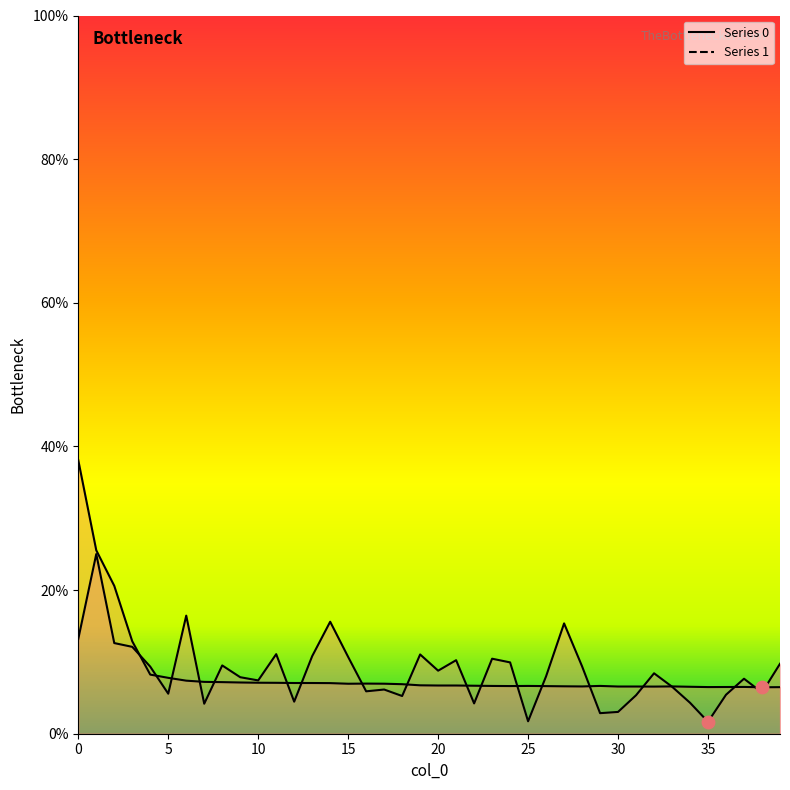

At how many categories does at least one series exceed 26?

1